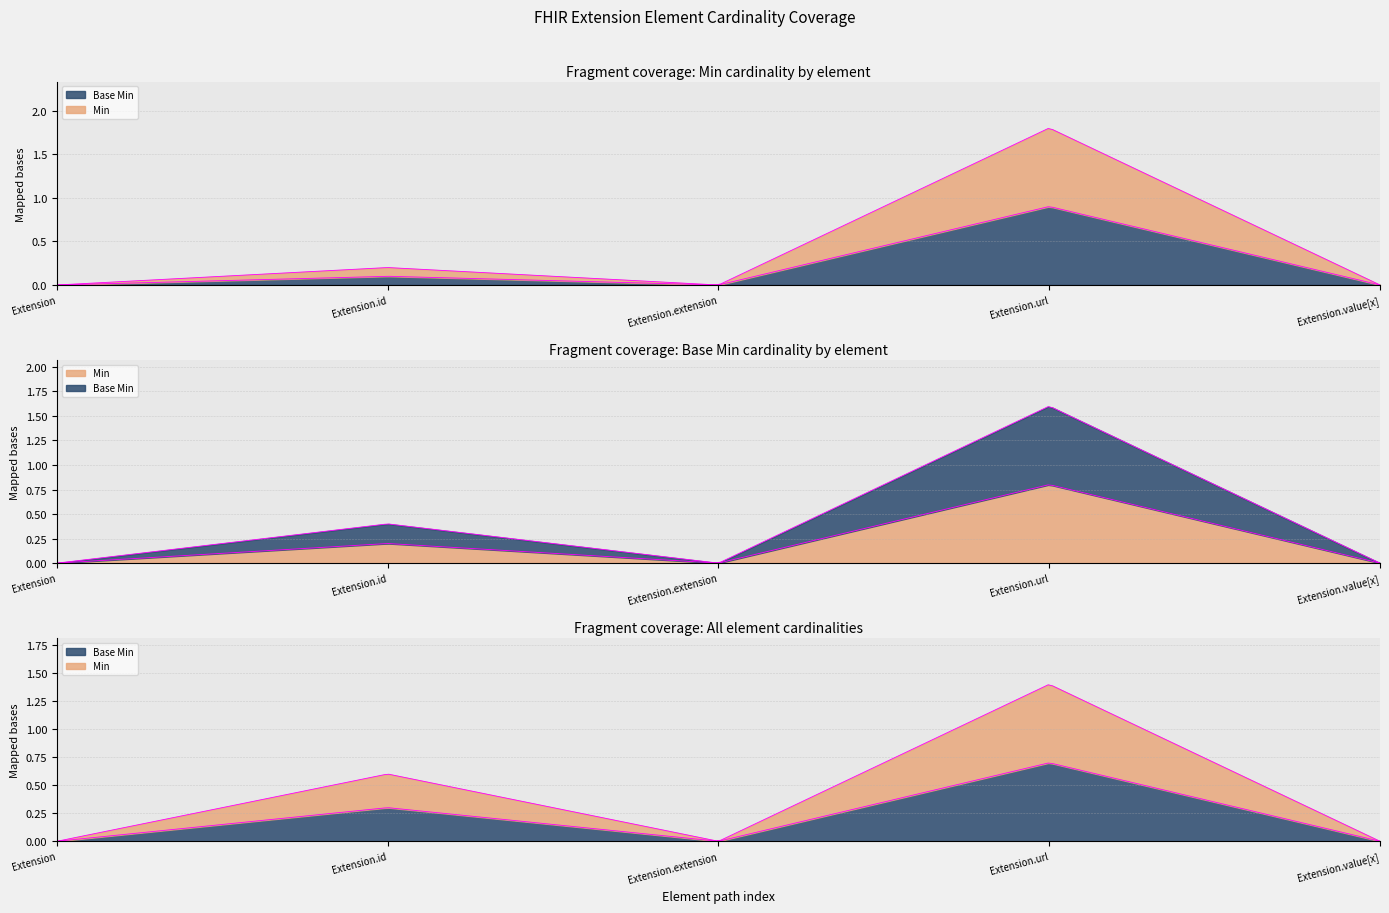

What position from the right is Extension?

5